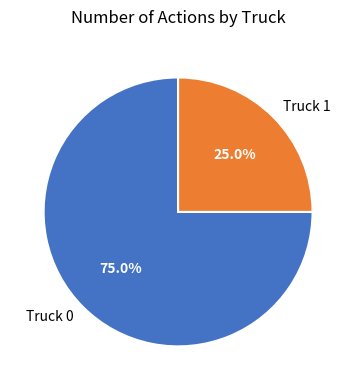

How many segments does this pie chart have?

2